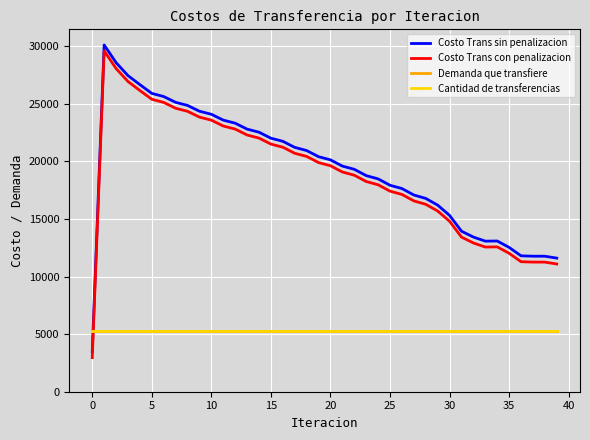

Does the chart display data point markers on the line(s)?

No